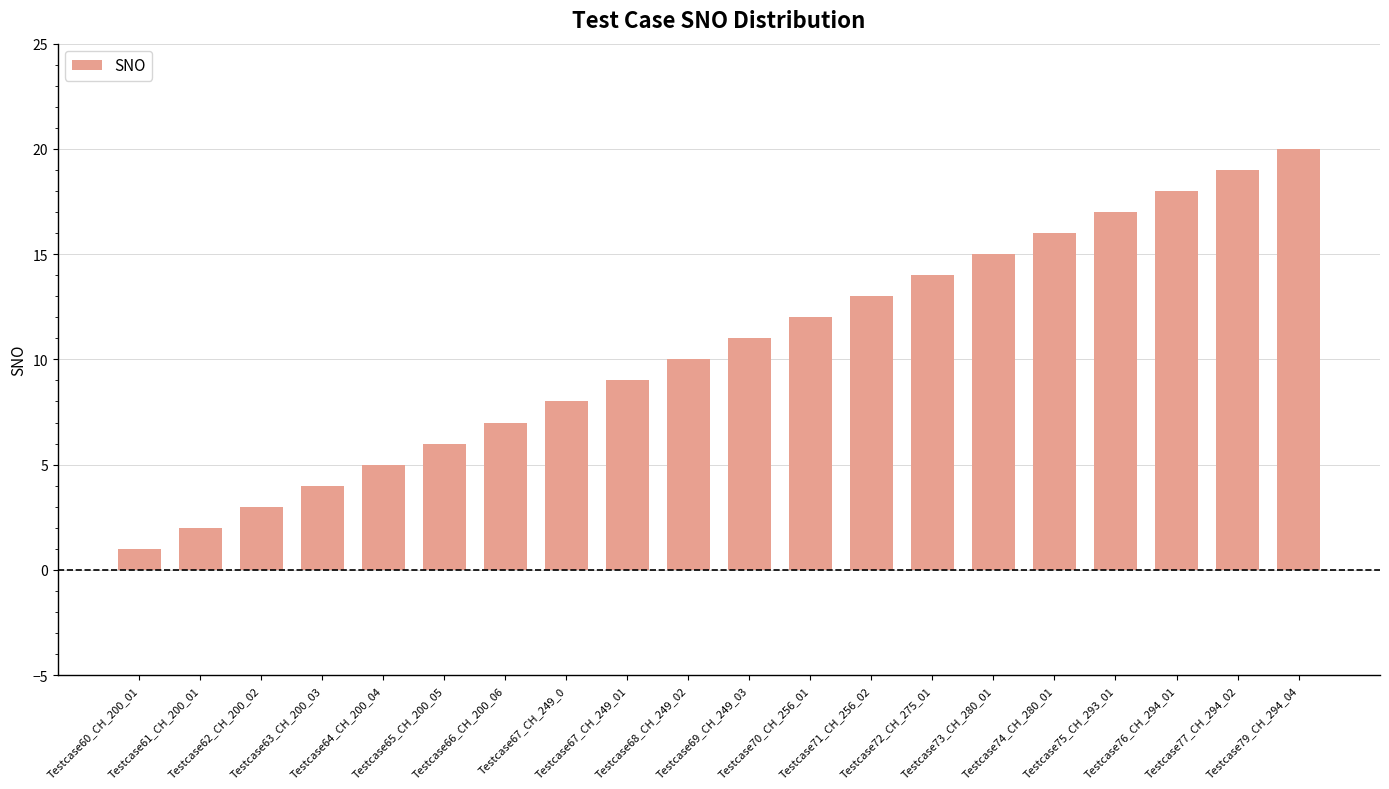

What position from the left is Testcase67_CH_249_0?

8